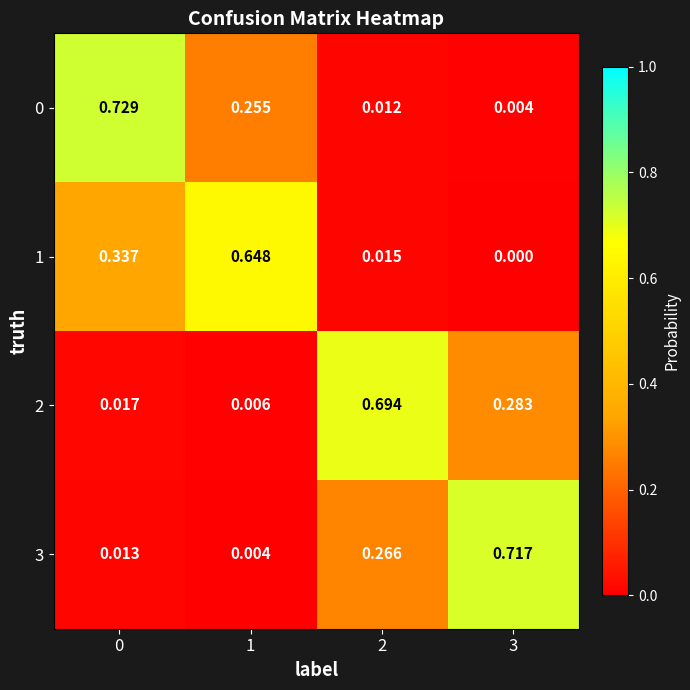

Is the value of 0 at 0 greater than the value of 1 at 0?

Yes